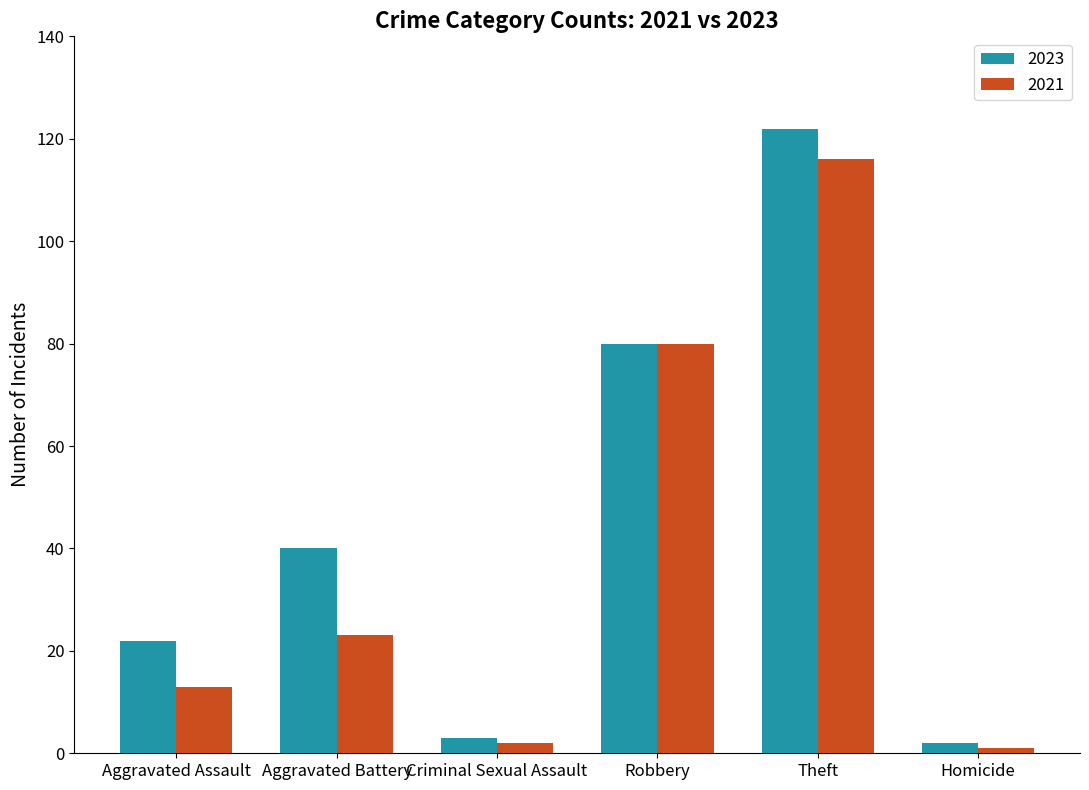

Read the 2023 value at Aggravated Battery, to the nearest 50.

50